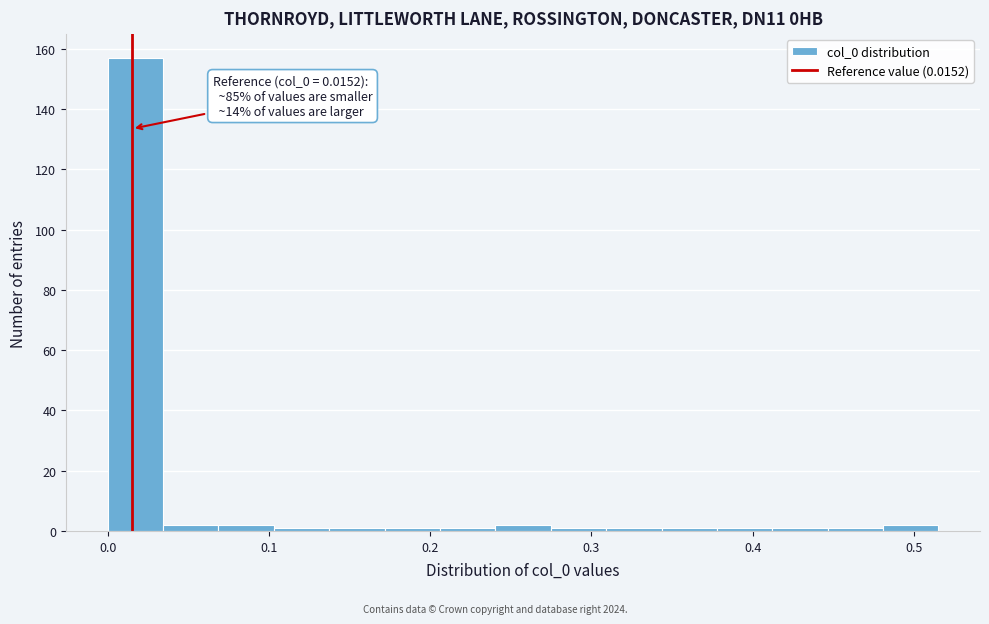

Read against the x-axis, roughly where is the centre of the tallest bar?

0.02